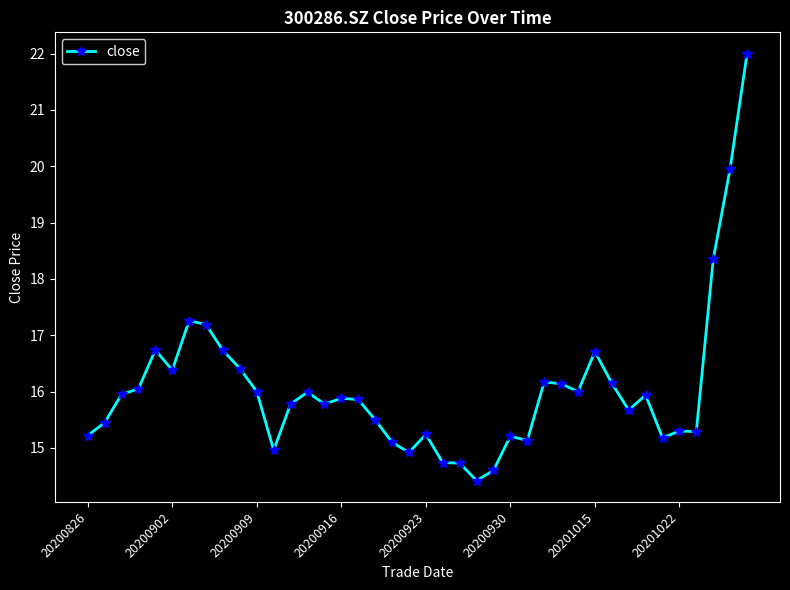

What is the maximum value shown in the chart?

22.0